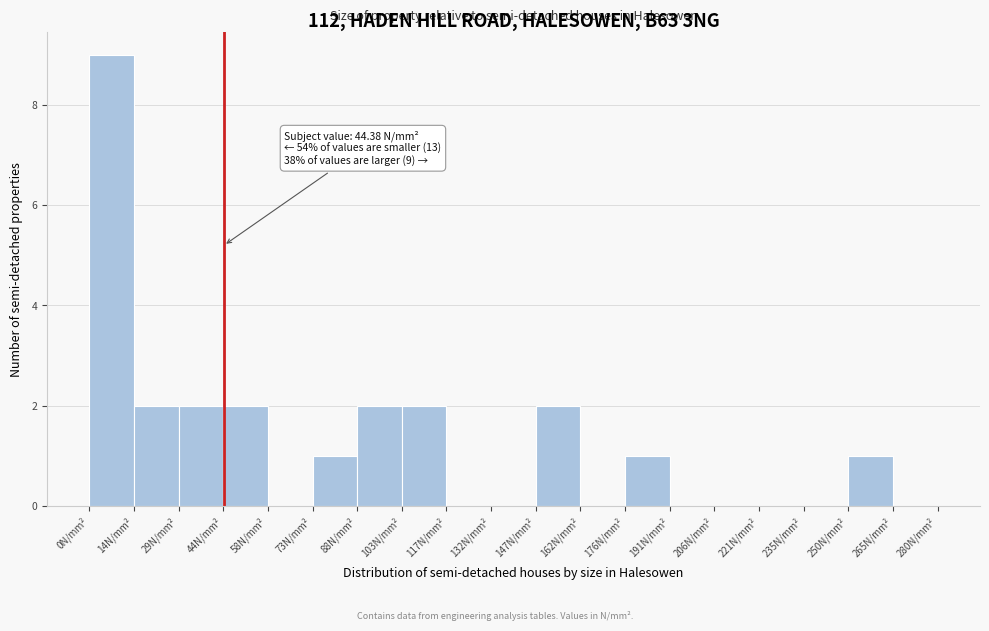

Which range on the x-axis has the tallest bar?

0 to 14